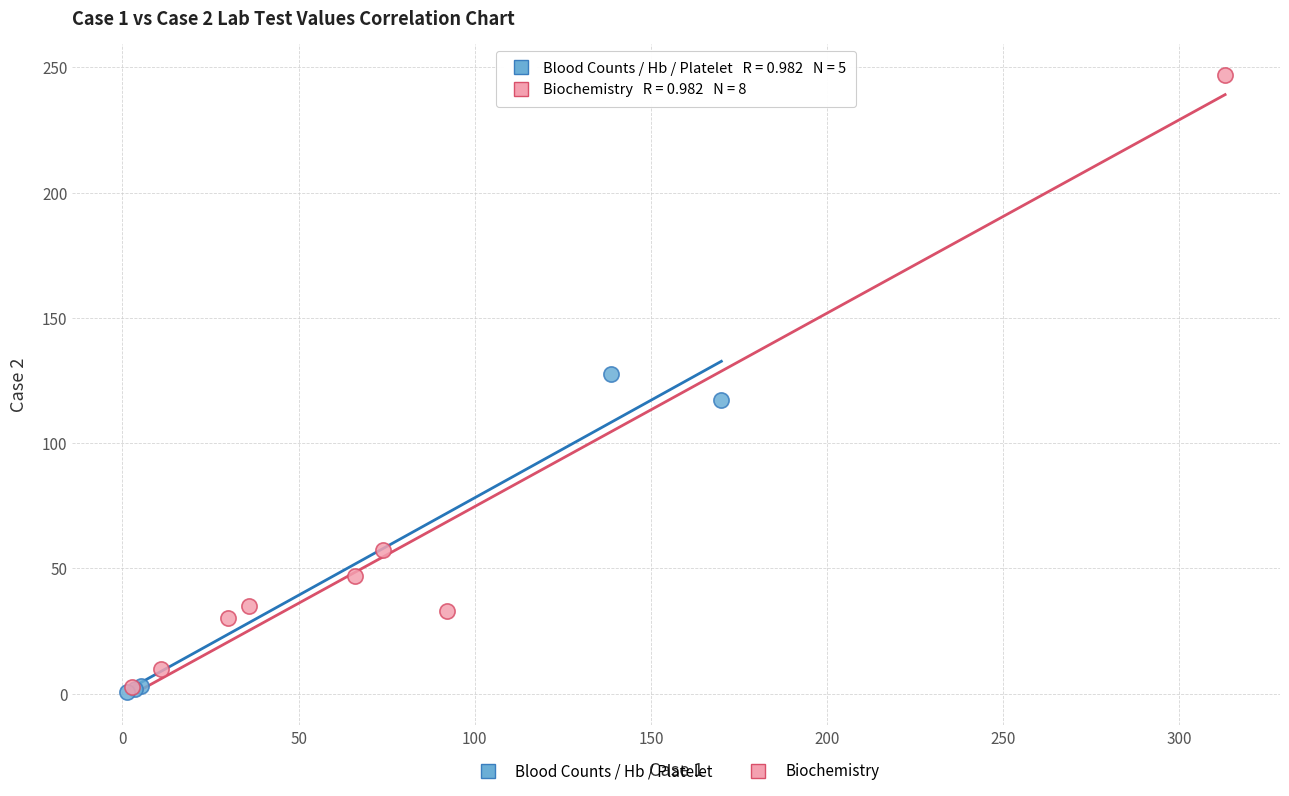

Which series contains the highest Y value?

Biochemistry